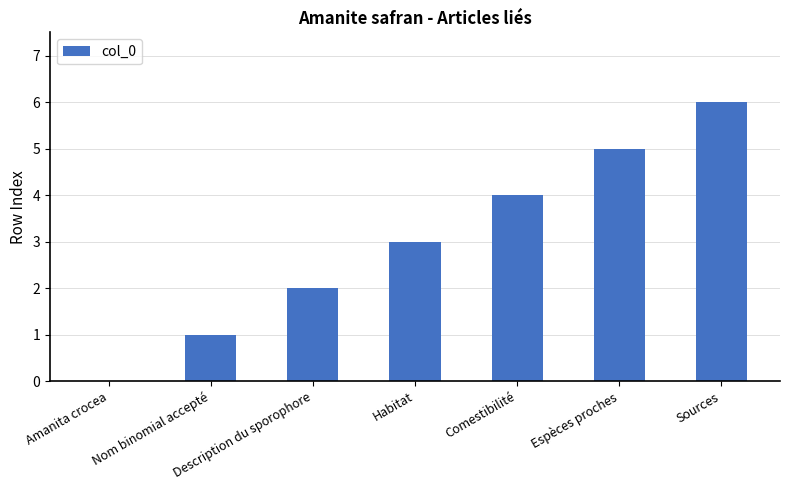

What is the difference between the values at Comestibilité and Description du sporophore?

2